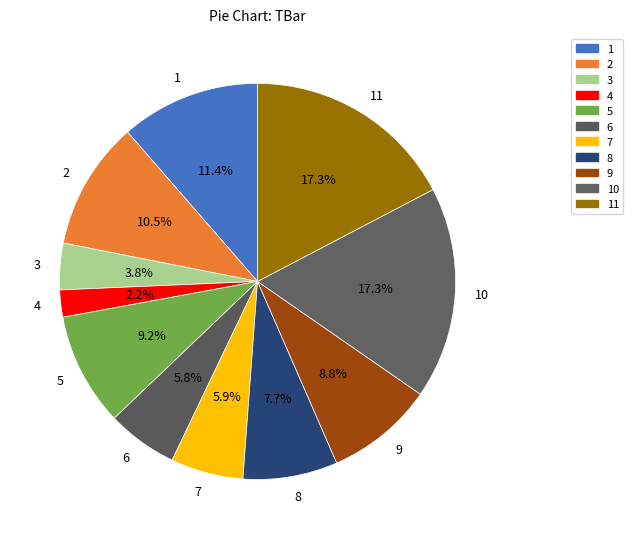

Between 9 and 10, which is larger?

10